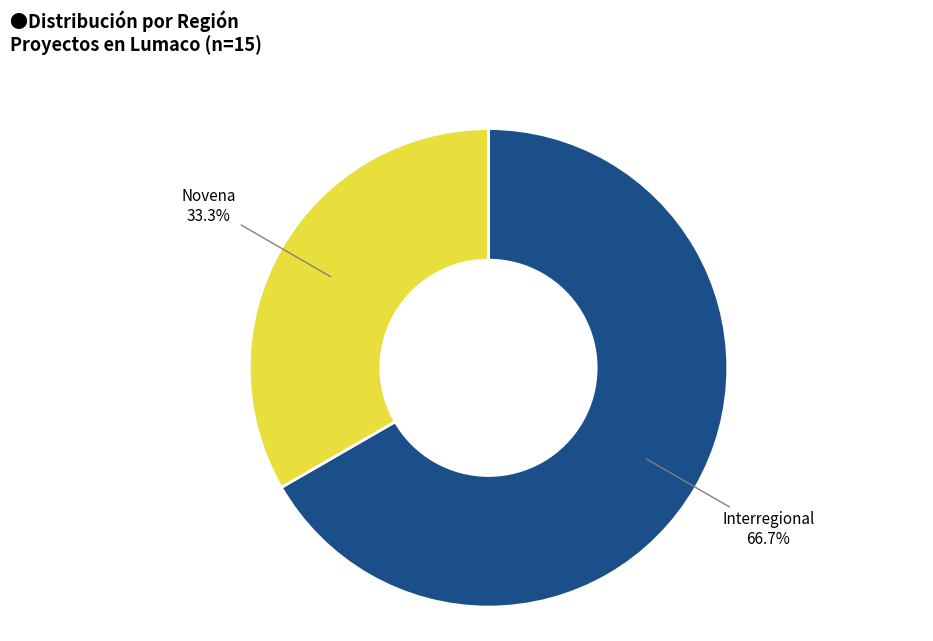

Is there a majority slice in this chart?

Yes